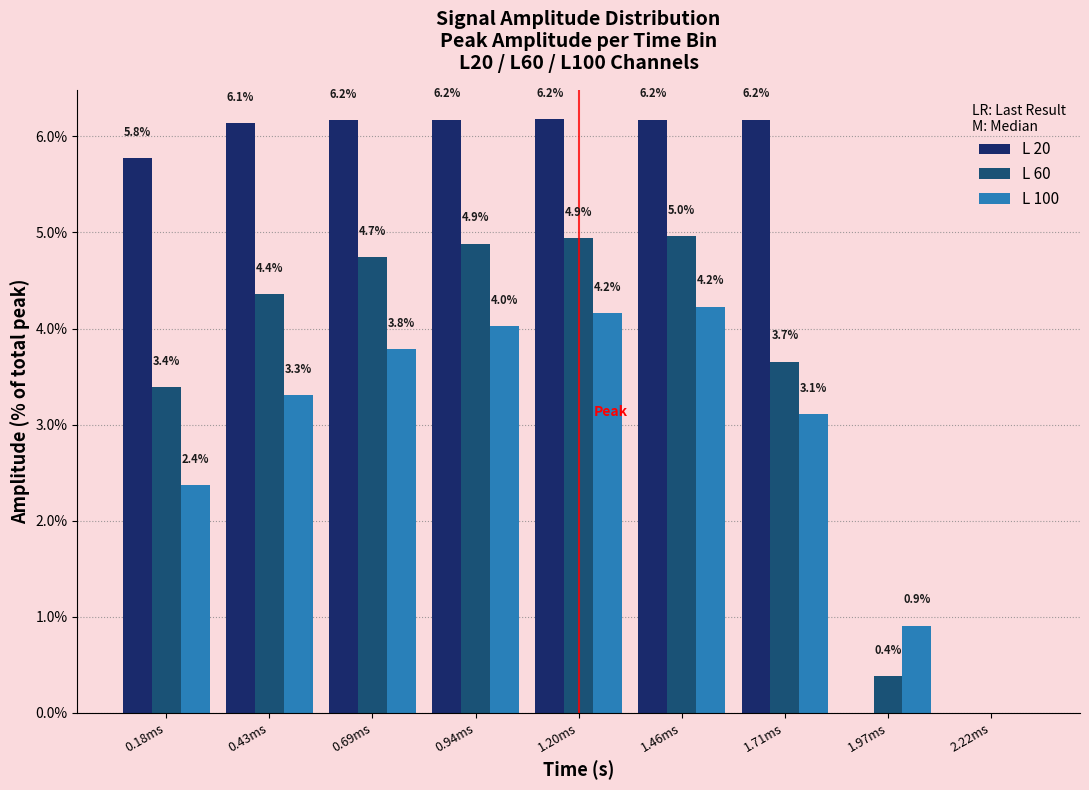

What is the sum of all L 100 values?

25.9